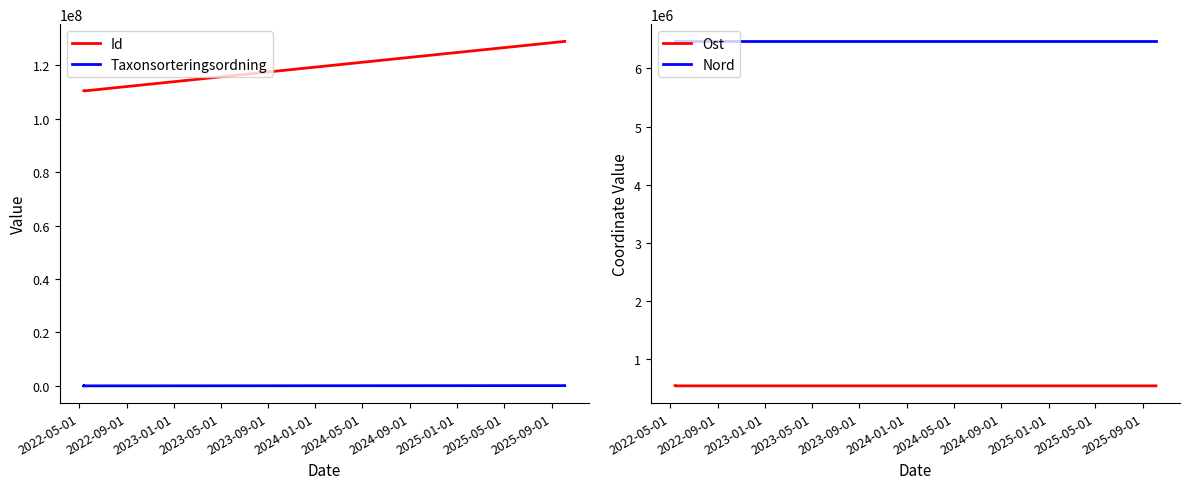

Which series has the widest spread of values?

Id